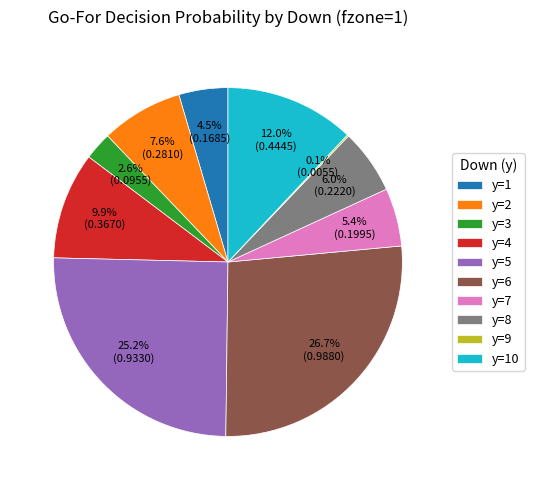

To the nearest percent, what is the difference between the y=5 and y=3 slice percentages?

23%